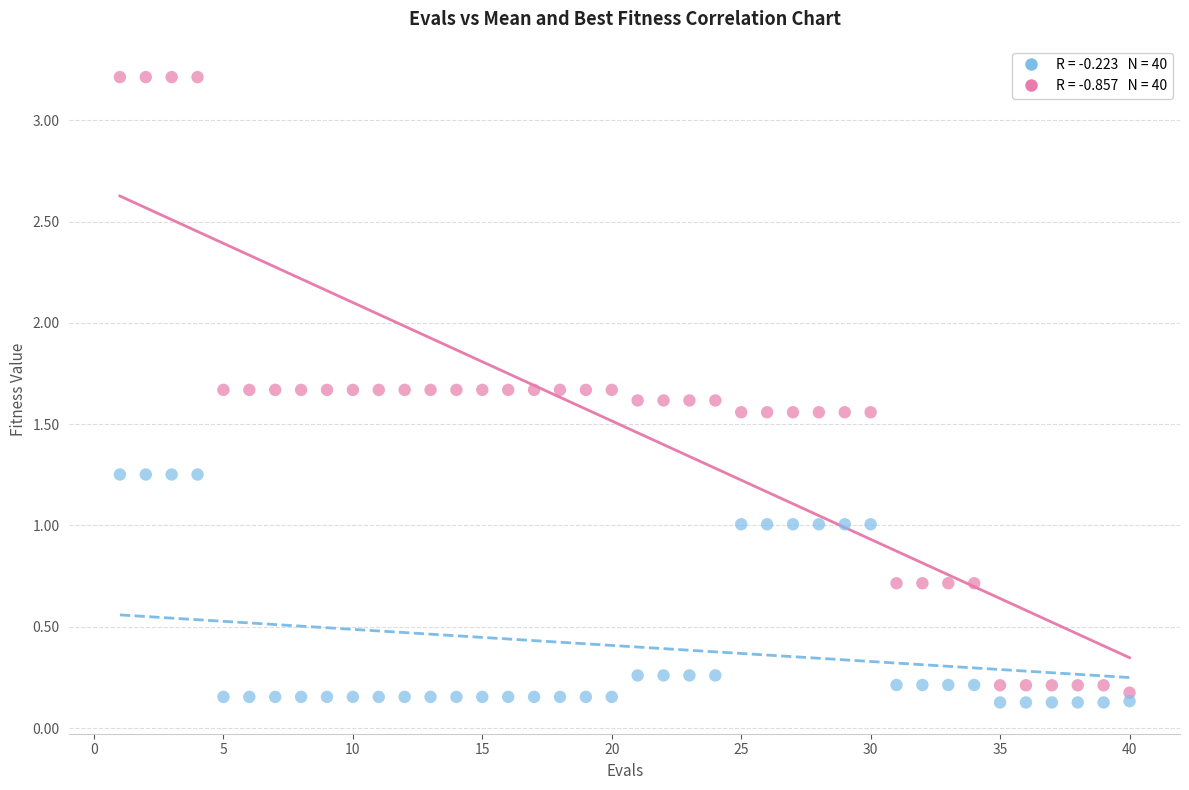

Across all data points, what is the range of Y values (max minus min)?

3.1